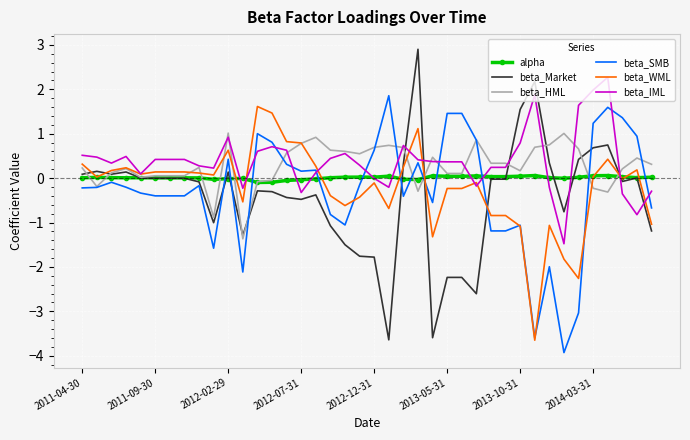

What is the minimum value shown in the chart?

-3.9